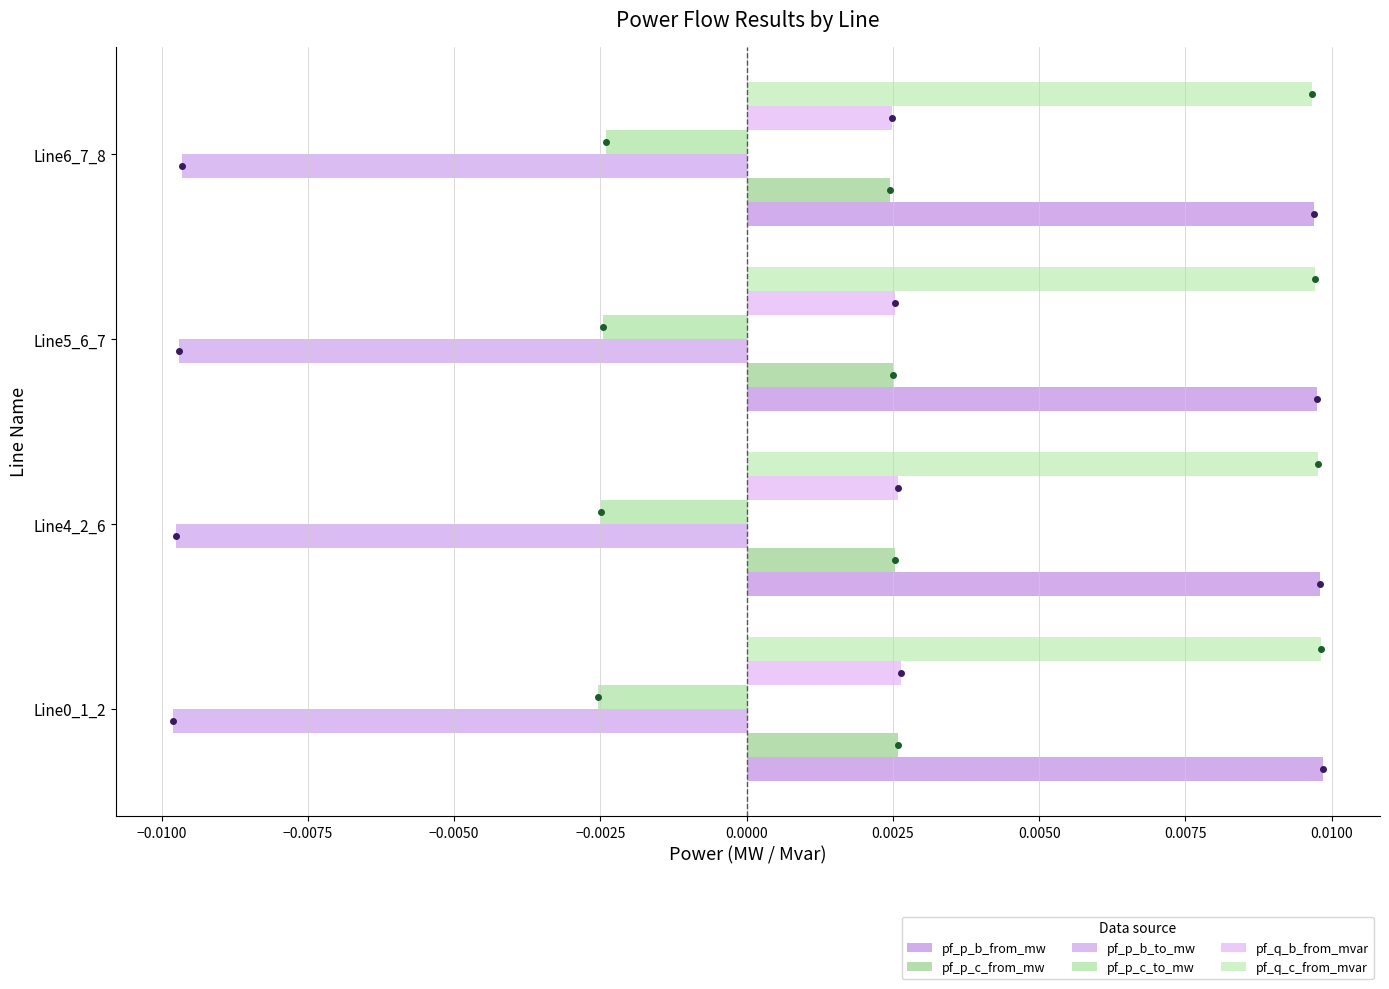

List the series in order of their peak value, lowest first.

pf_p_b_to_mw, pf_p_c_to_mw, pf_p_c_from_mw, pf_q_b_from_mvar, pf_q_c_from_mvar, pf_p_b_from_mw